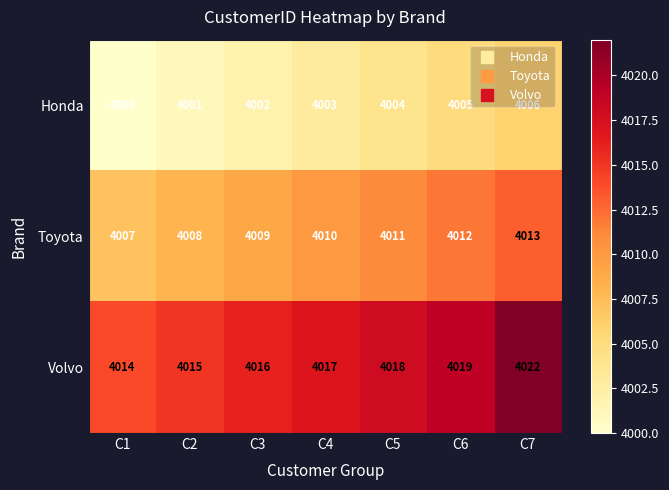

What is the maximum value shown in the chart?

4022